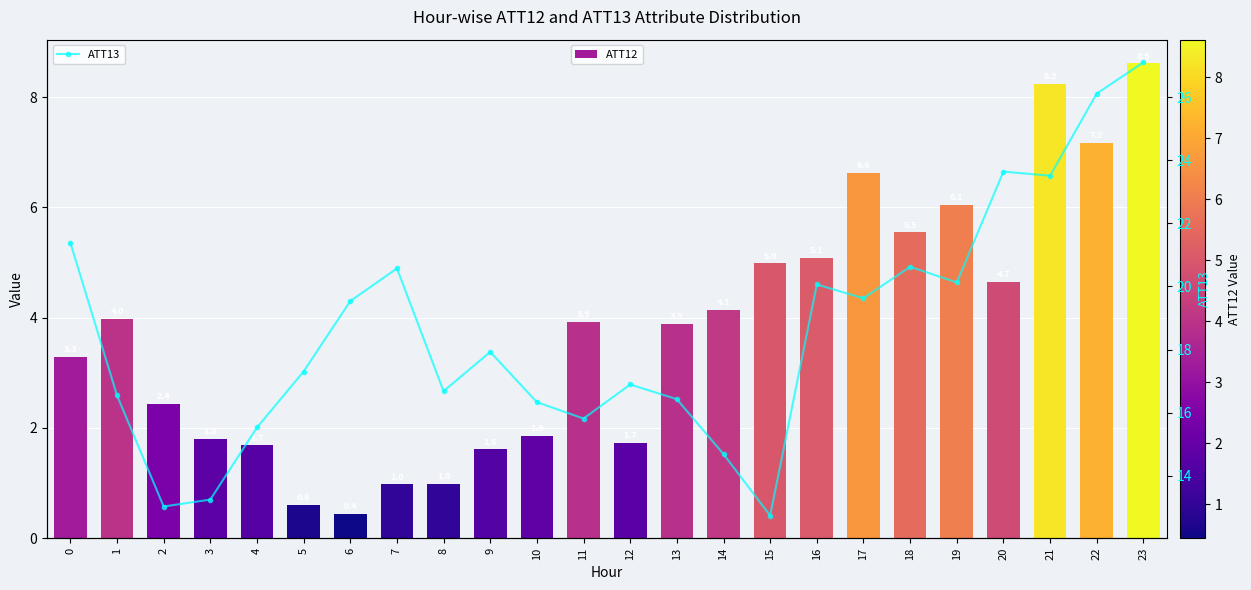

Is the value of ATT13 at 21 greater than the value of ATT12 at 6?

Yes